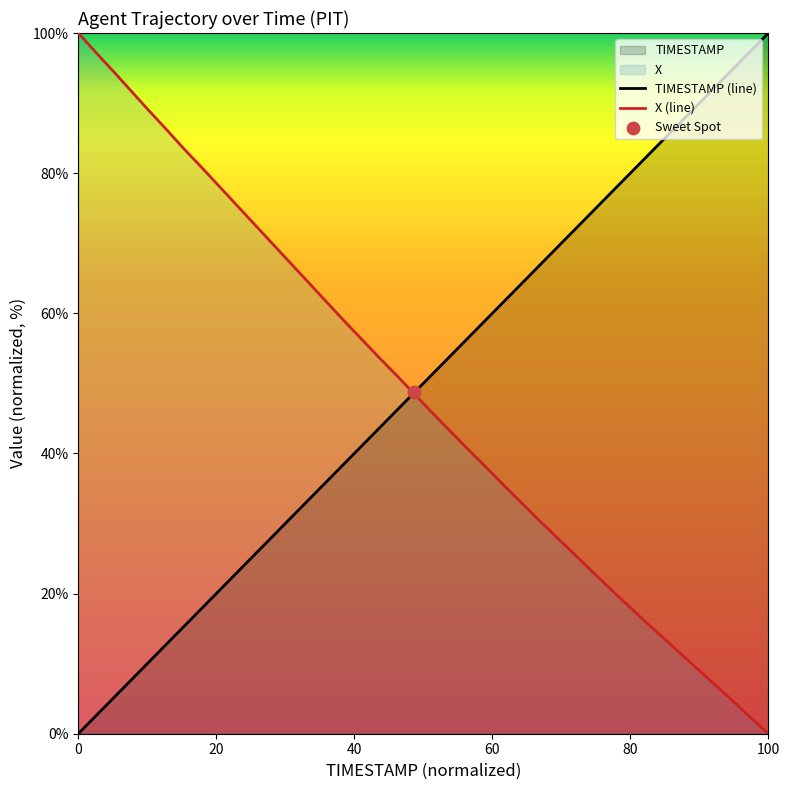

Which series has the largest total across all categories?

TIMESTAMP (line)